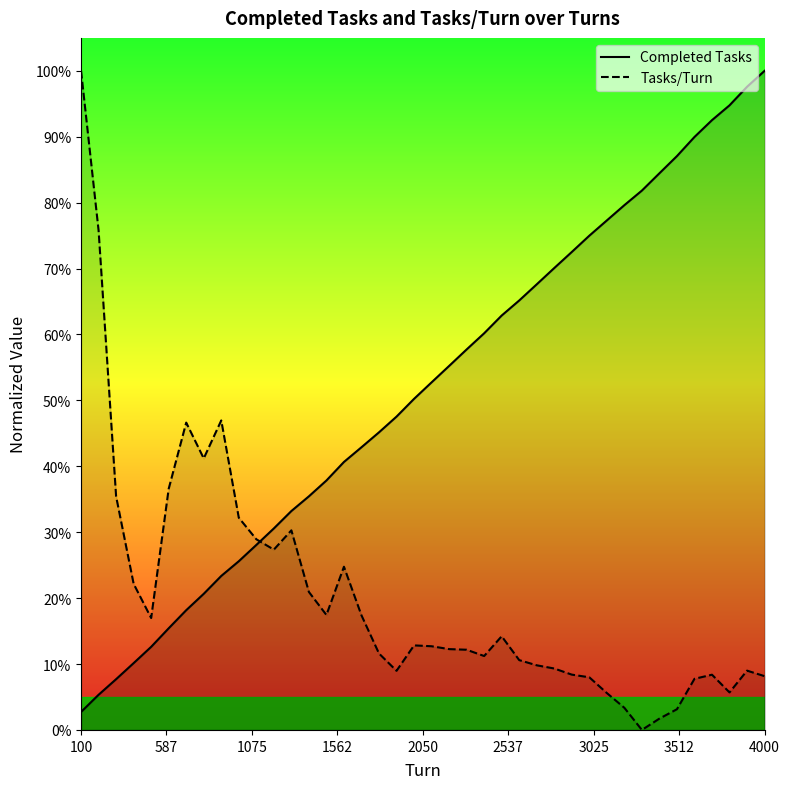

What is the difference between the maximum and minimum values in the Completed Tasks series?

1.0